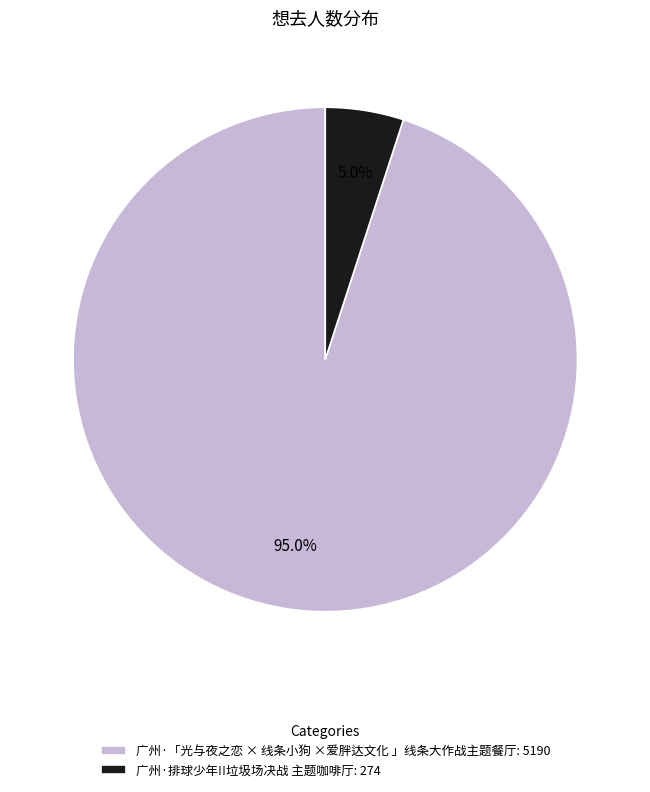

Does 广州·「光与夜之恋 × 线条小狗 ×爱胖达文化 」线条大作战主题餐厅 account for over 50% of the chart?

Yes